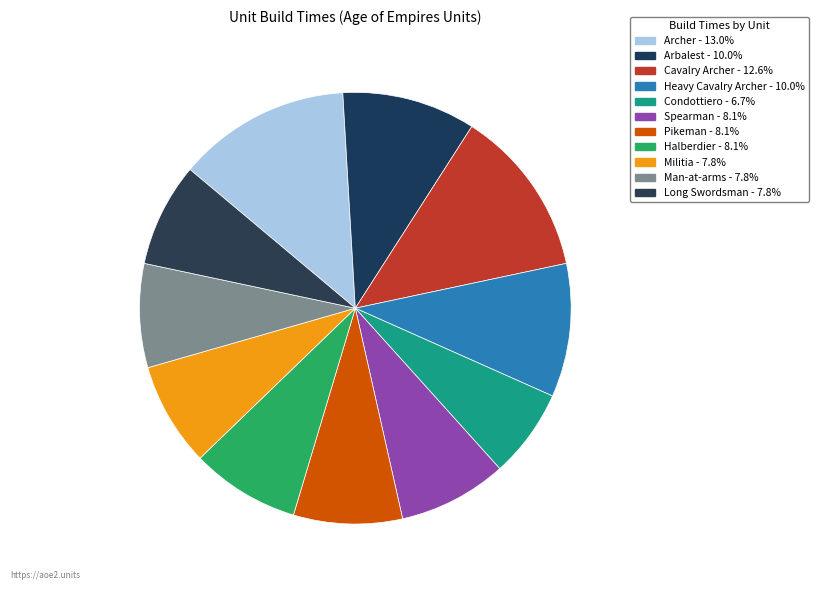

To the nearest percent, what is the average slice percentage?

9%